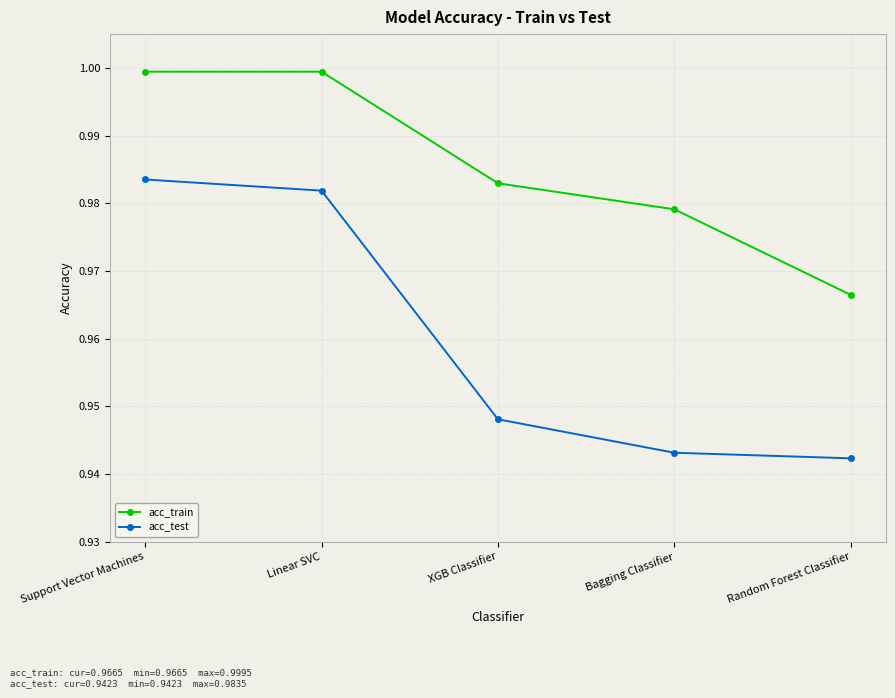

What is the label of the 2nd point from the right?

Bagging Classifier